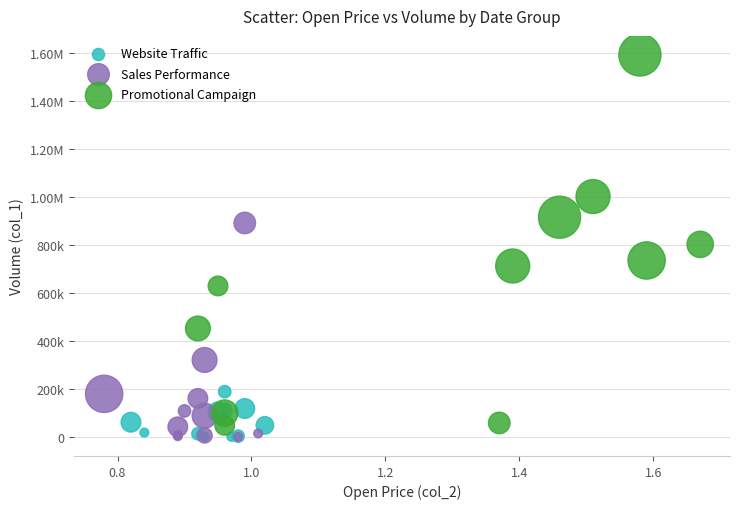

What are all the series names shown in the legend?

Website Traffic, Sales Performance, Promotional Campaign